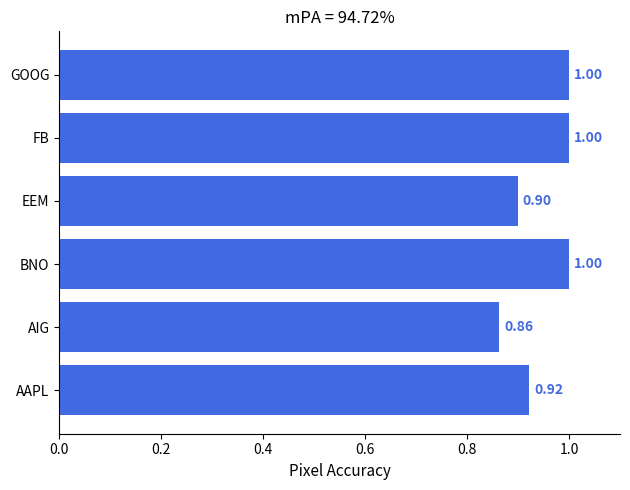

Between AIG and FB, which is larger?

FB